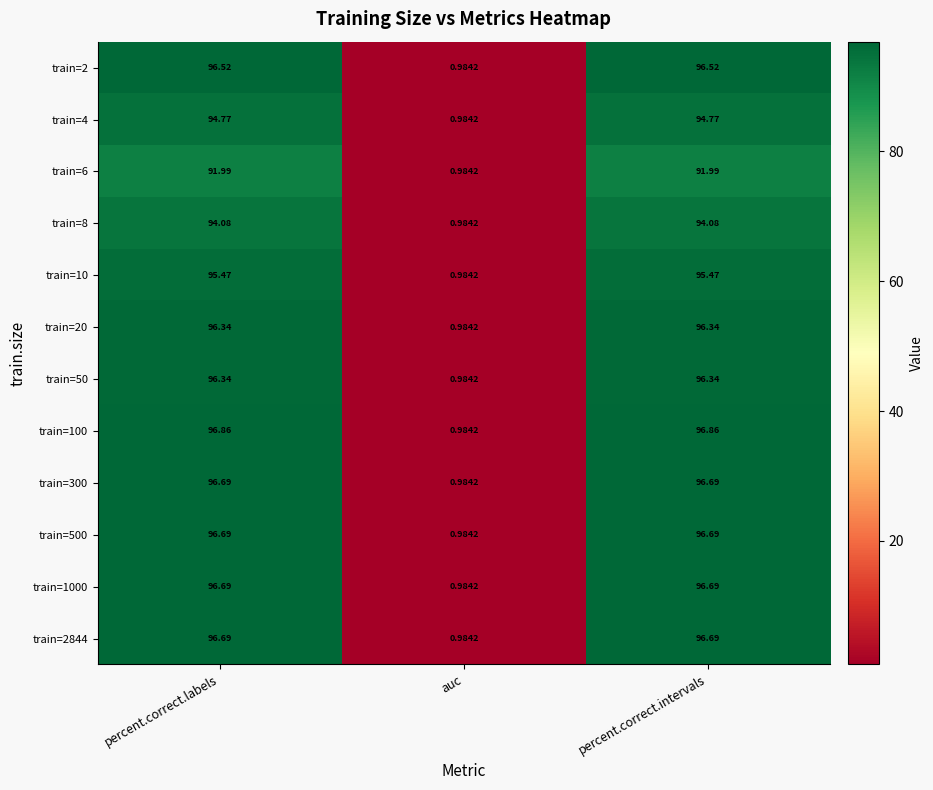

Is the value of train=50 at percent.correct.intervals greater than the value of train=1000 at auc?

Yes